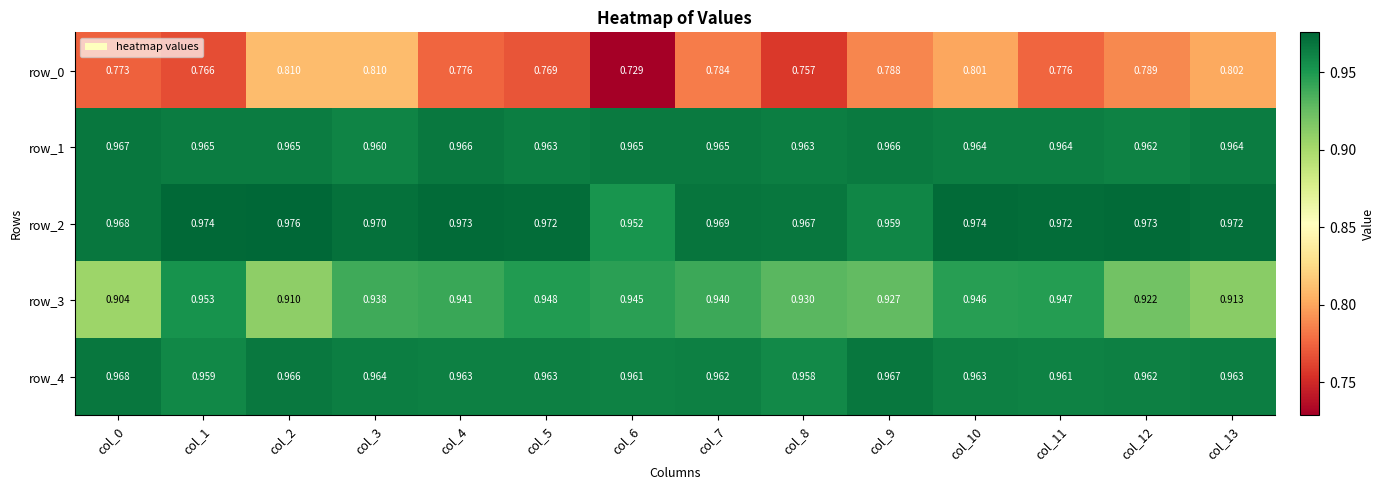

Is the value of row_2 at col_6 greater than the value of row_0 at col_12?

Yes